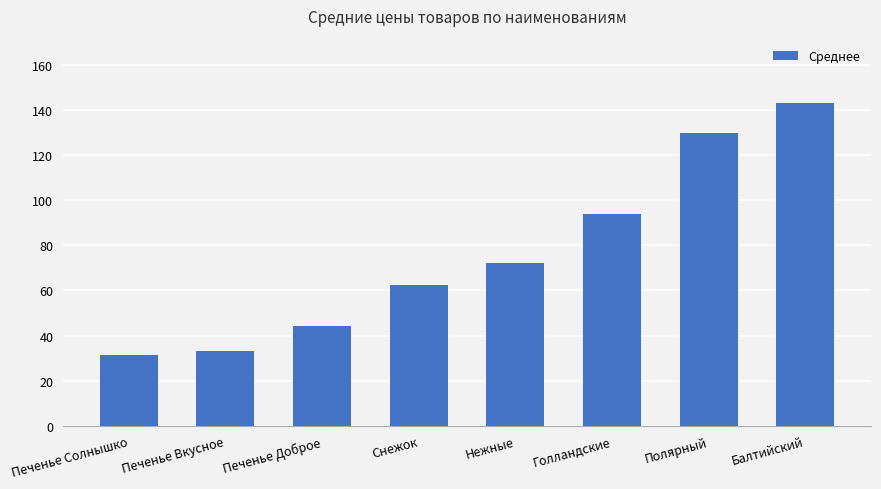

What is the value of the 8th bar from the left?

143.0